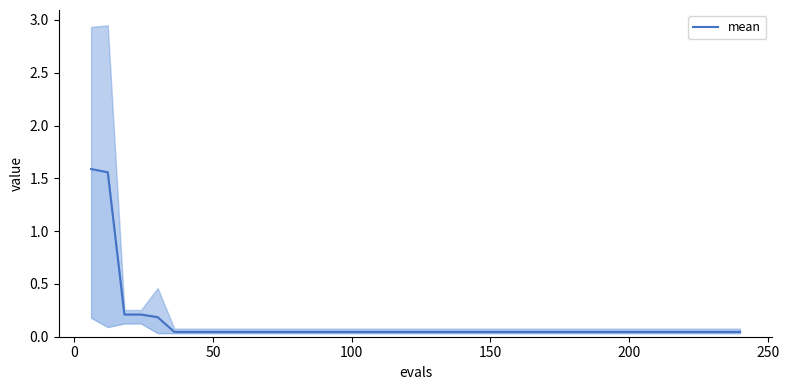

What is the average value?

0.1